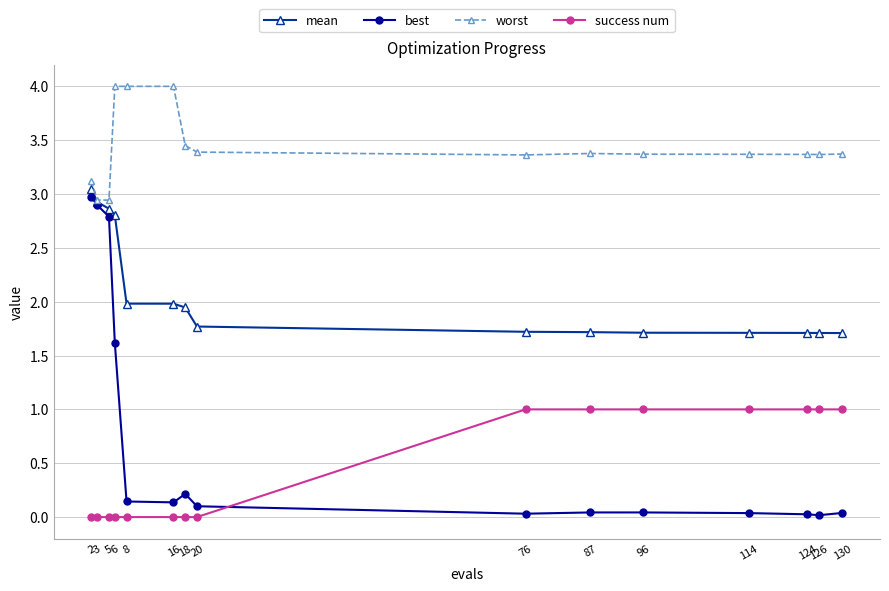

How many lines are shown in the chart?

4